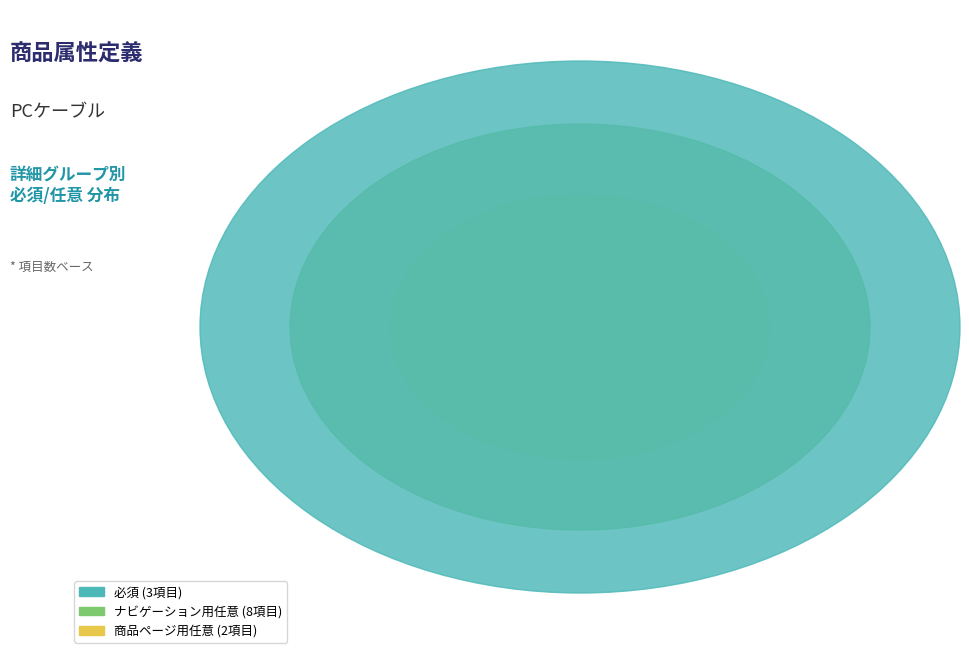

To the nearest percent, what portion does ナビゲーション用任意 represent?

62%